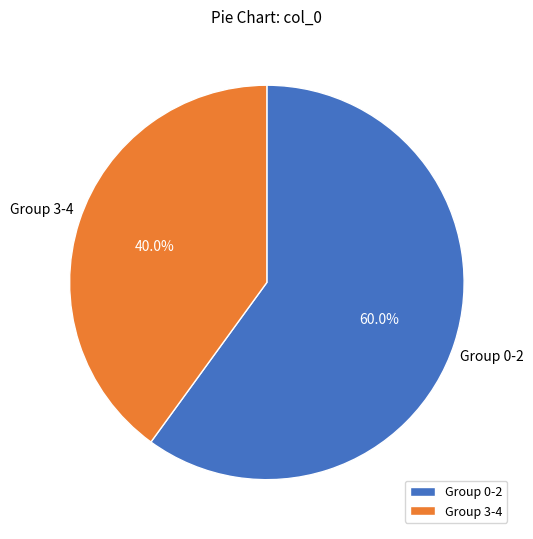

Is Group 0-2 the majority of the pie?

Yes